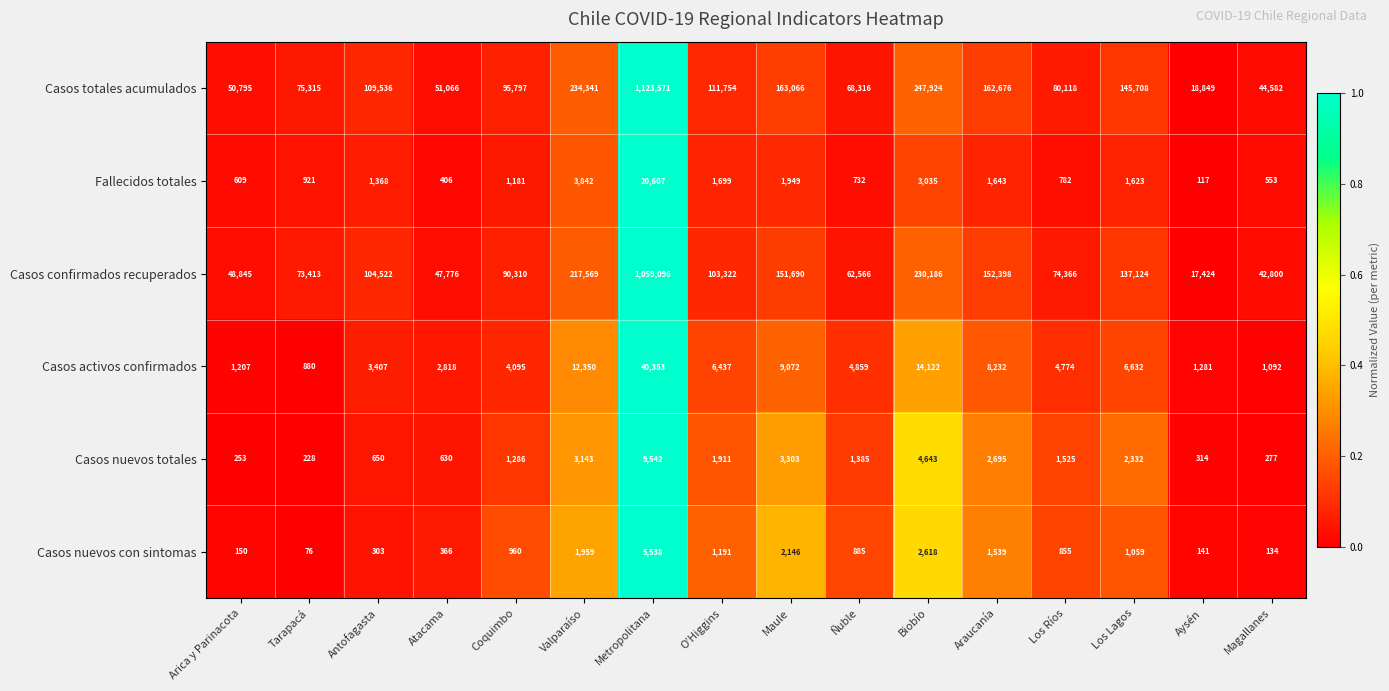

The value of Casos totales acumulados at Magallanes is 44582. True or false?

True